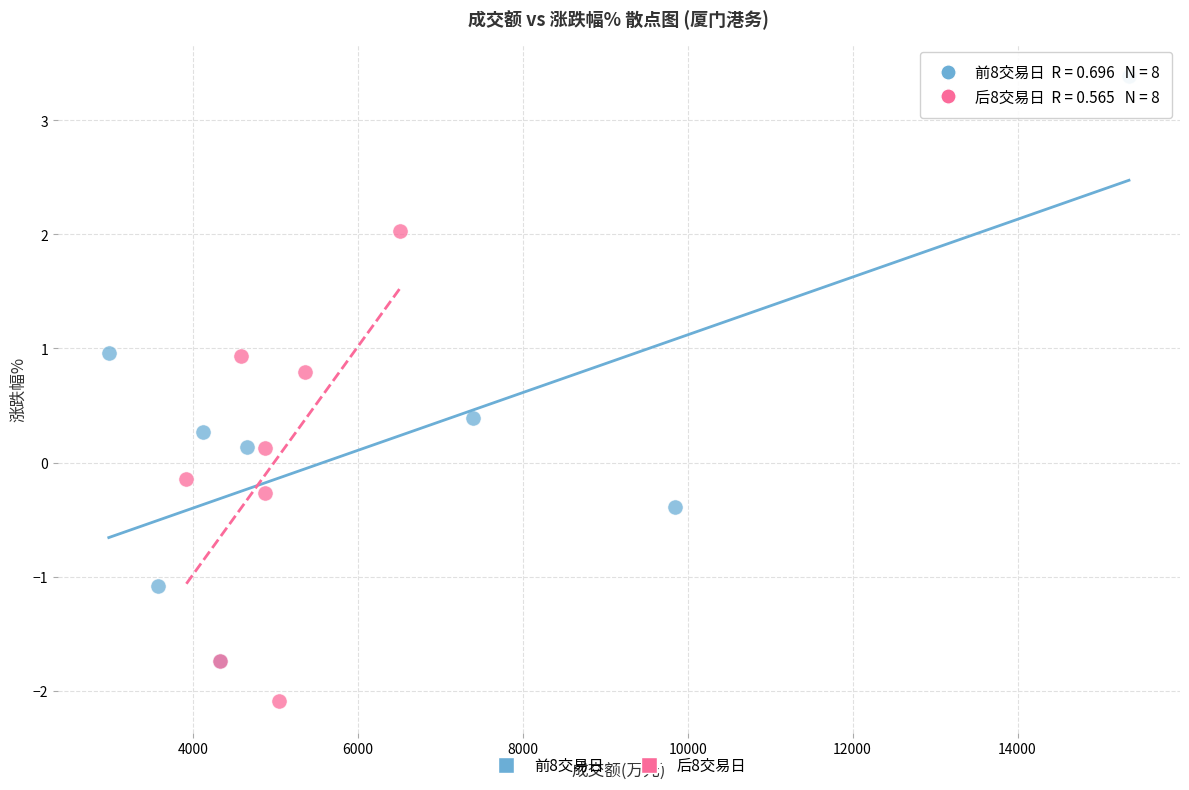

Which series has the widest spread of Y values?

前8交易日